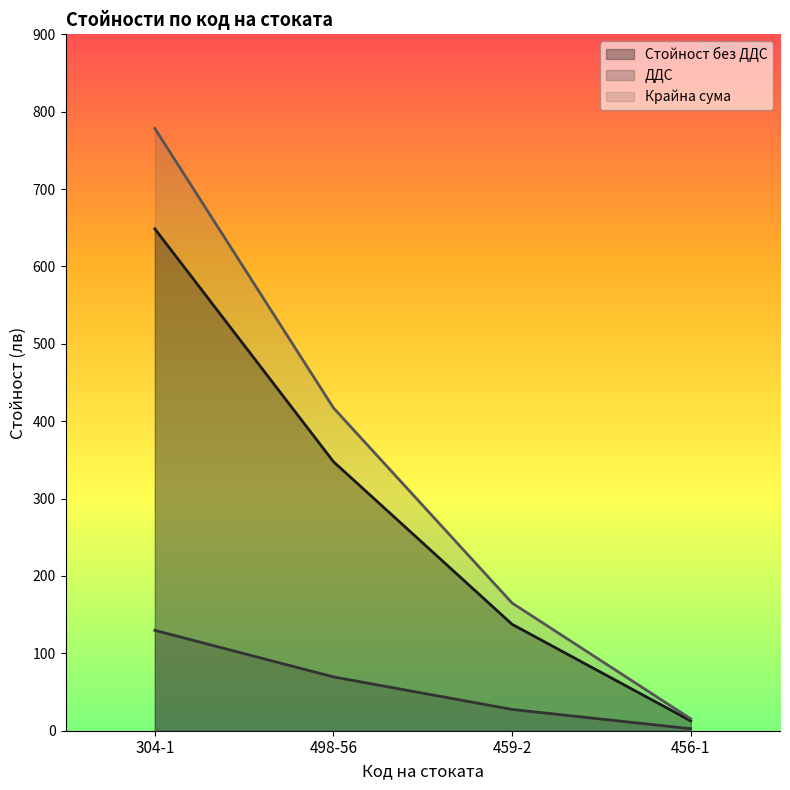

True or false: Крайна сума has a value of 267.8 at 459-2.

False